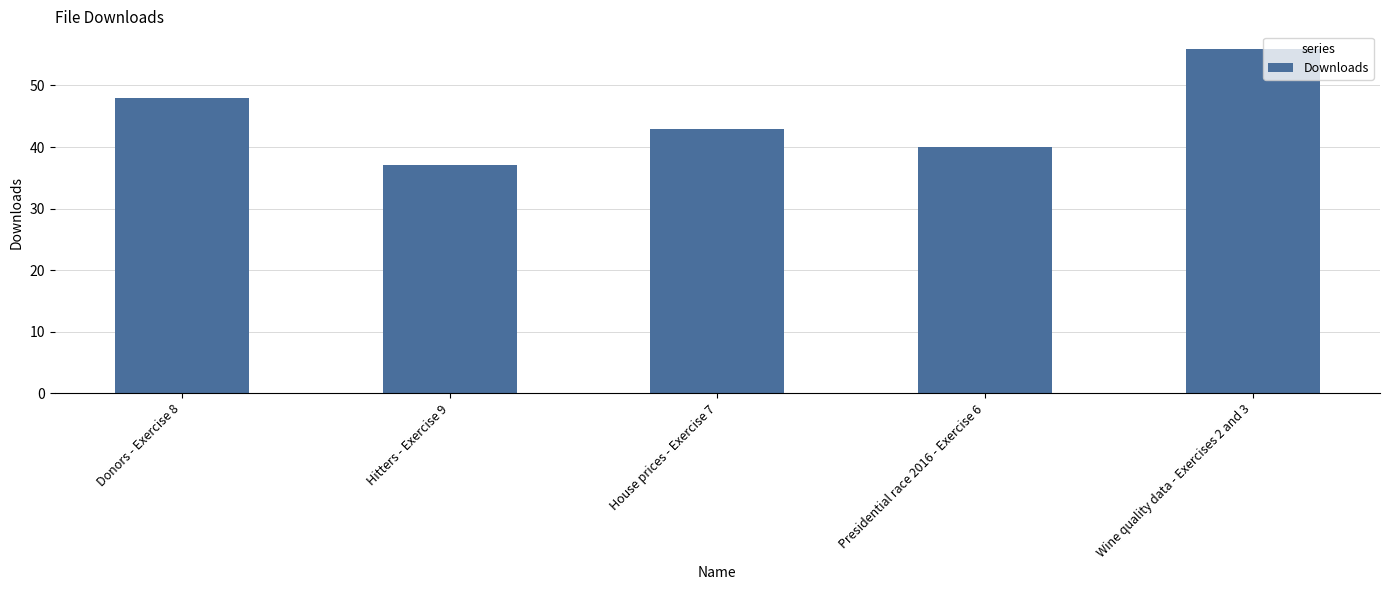

Reading left to right, transcribe all the data shown in this chart.

Donors - Exercise 8=48	Hitters - Exercise 9=37	House prices - Exercise 7=43	Presidential race 2016 - Exercise 6=40	Wine quality data - Exercises 2 and 3=56